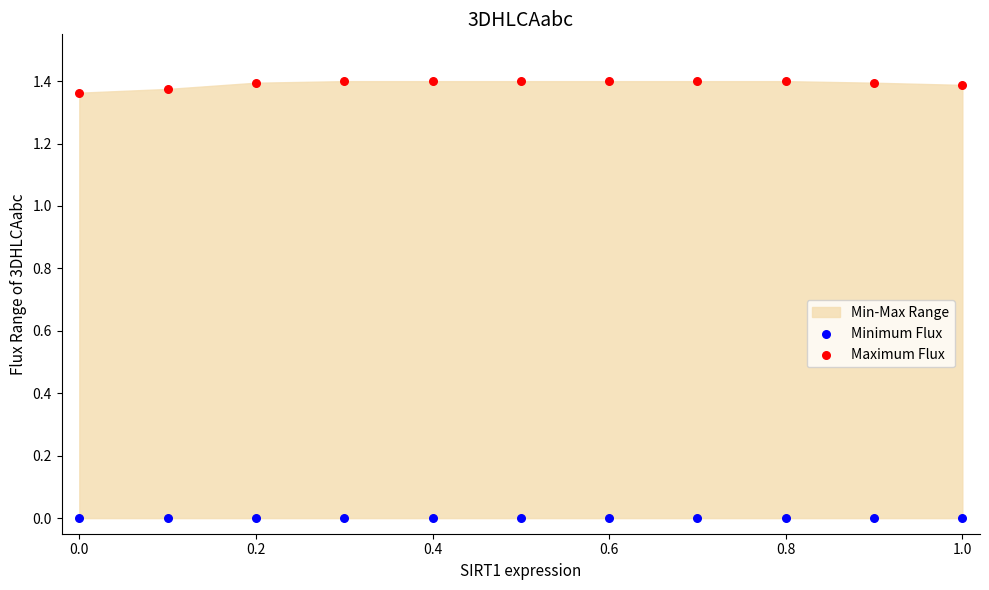

Which series contains the highest Y value?

Maximum Flux